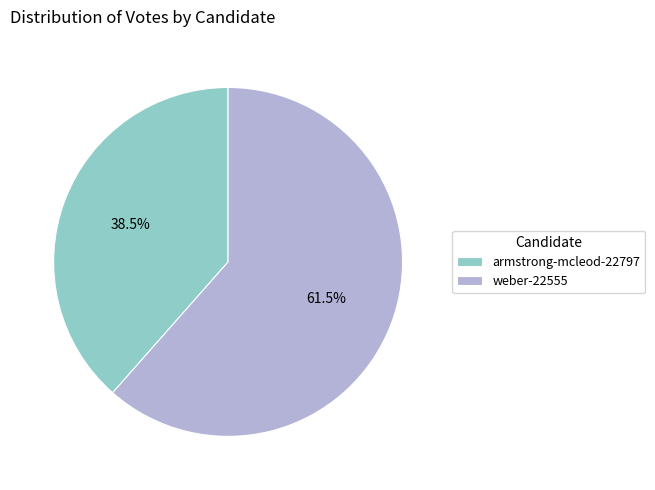

What portion of the pie excludes armstrong-mcleod-22797?

61.5%